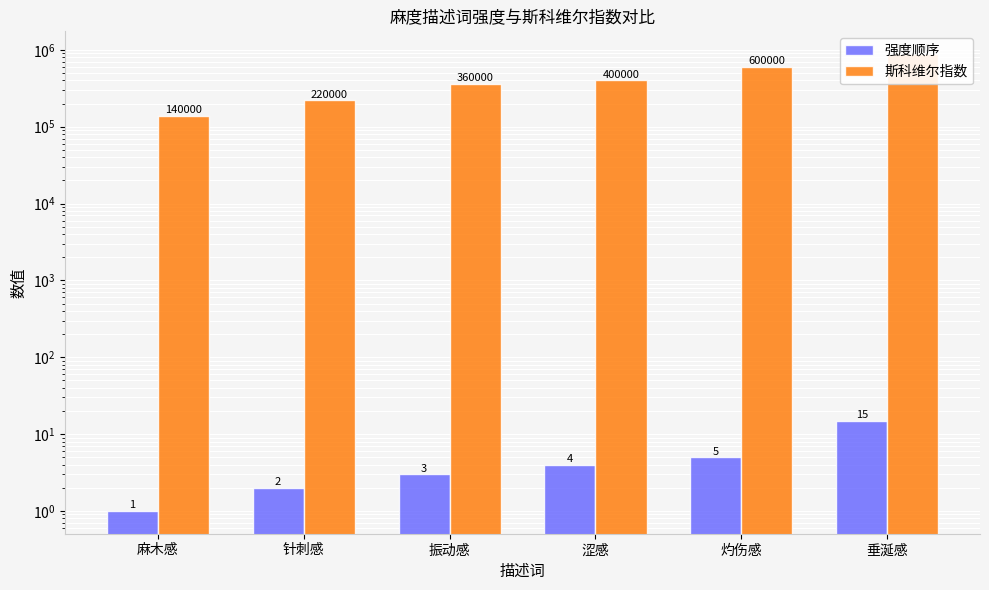

Where is 斯科维尔指数 nearest to the value 510000?

灼伤感